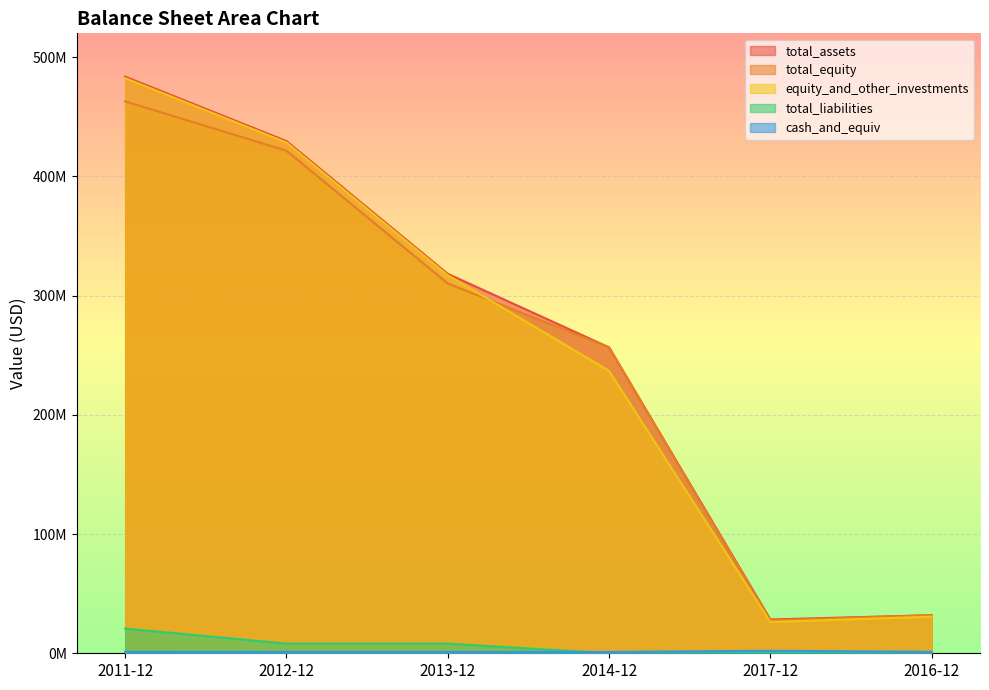

At which category does total_assets reach its first local valley?

2017-12